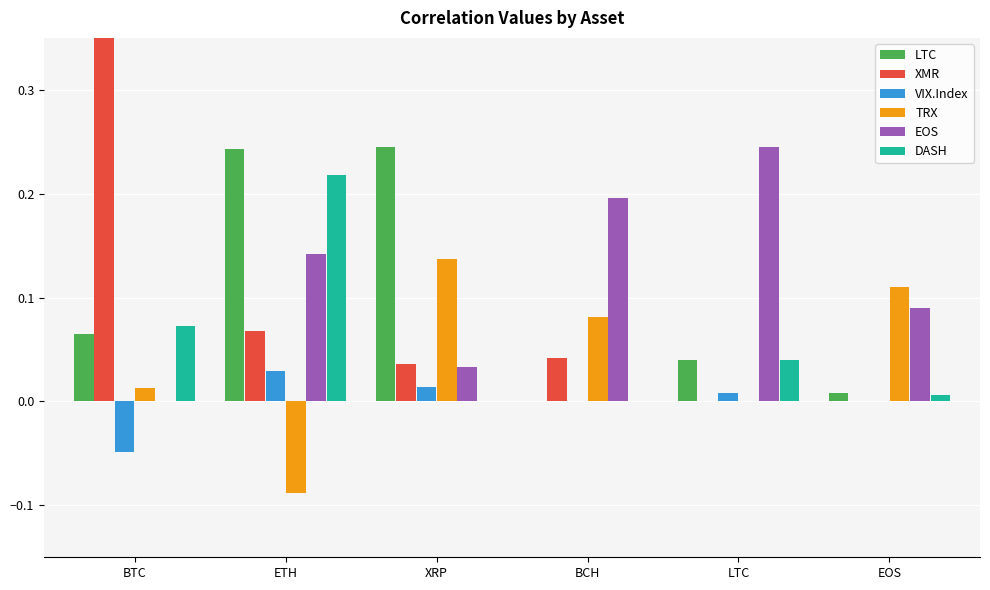

Rank the categories by TRX value from lowest to highest.

ETH, LTC, BTC, BCH, EOS, XRP